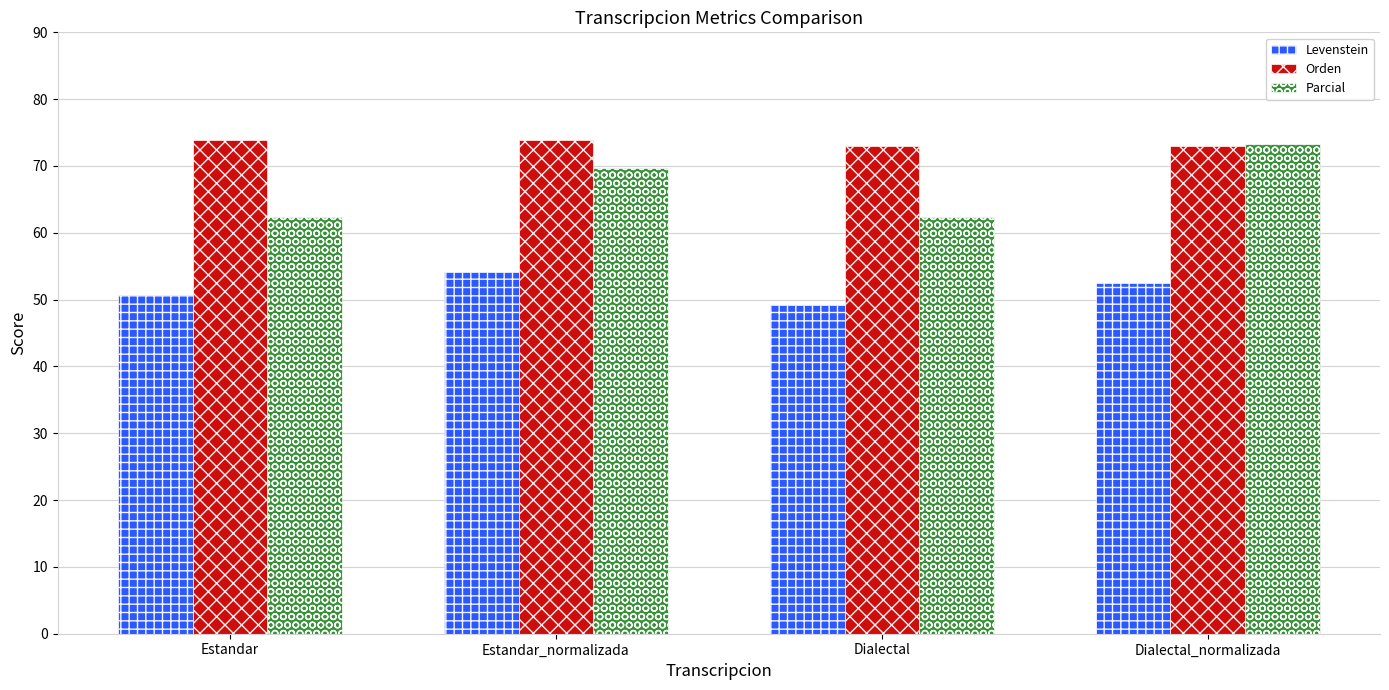

Which series has the widest spread of values?

Parcial